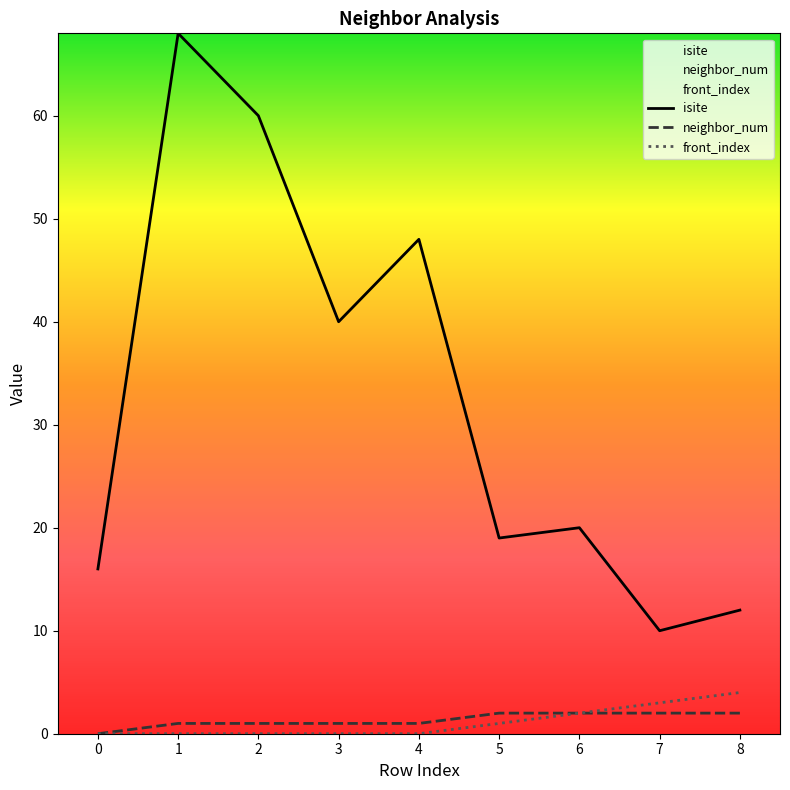

True or false: neighbor_num and front_index intersect in this chart.

False